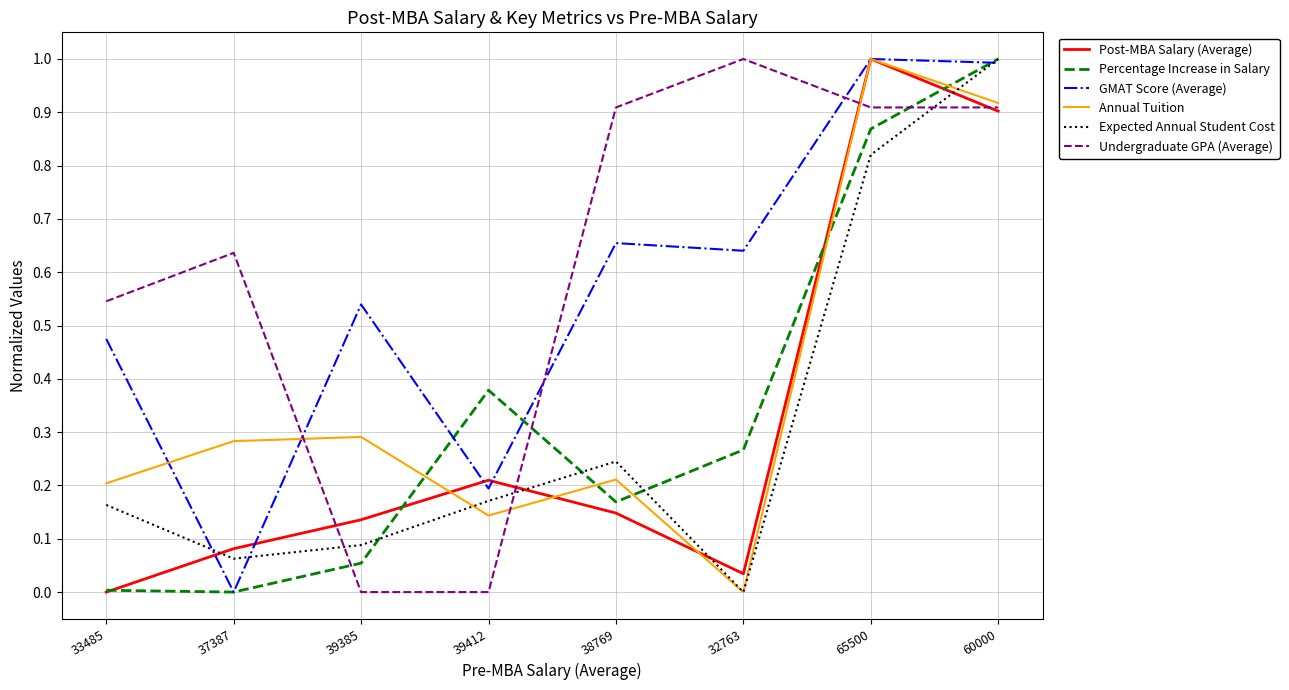

True or false: Post-MBA Salary (Average) and Percentage Increase in Salary cross at least once.

True